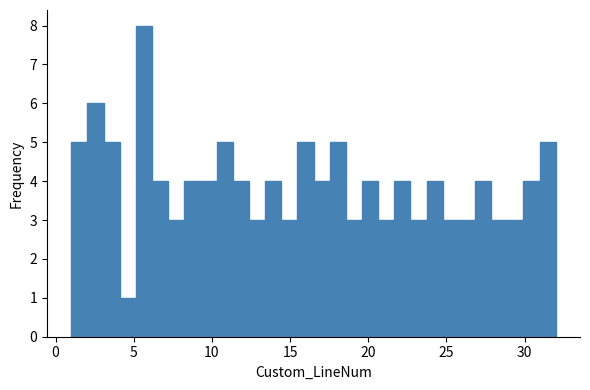

Read against the x-axis, roughly where is the centre of the tallest bar?

5.5